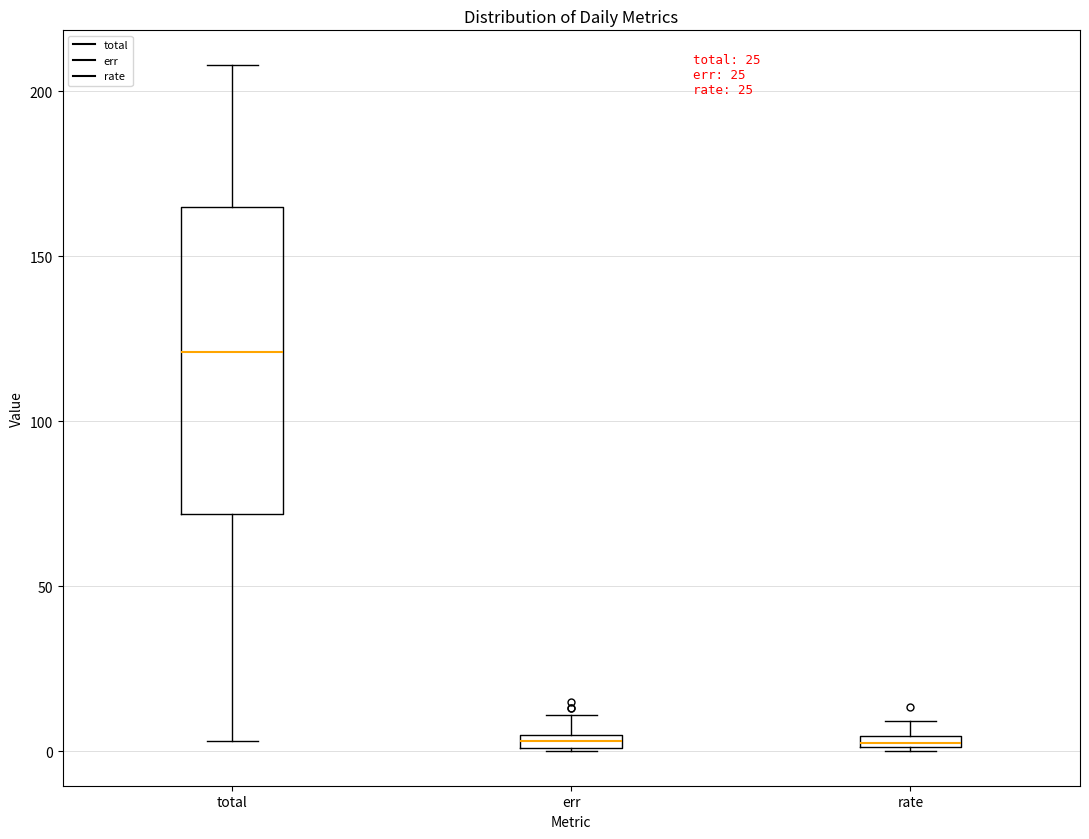

Which box has the highest median line?

total